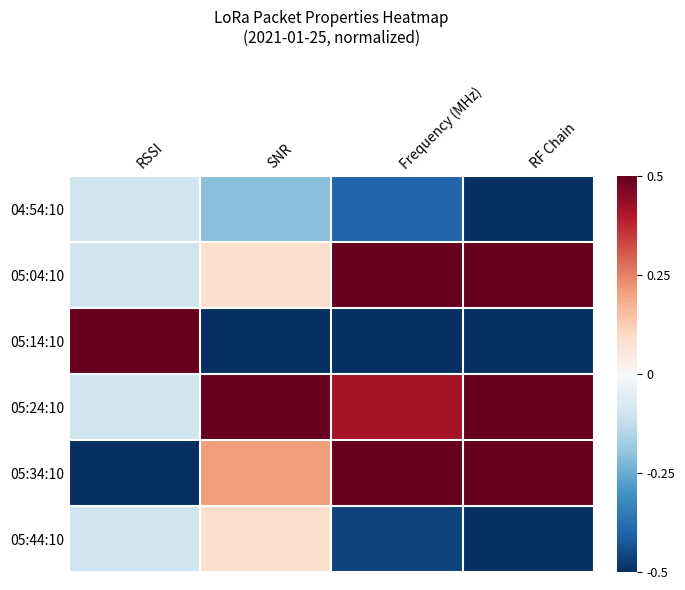

Reading right to left, list all the values displayed in this chart.

04:54:10: RF Chain=-0.5	Frequency (MHz)=-0.4	SNR=-0.2	RSSI=-0.1
05:04:10: RF Chain=0.5	Frequency (MHz)=0.5	SNR=0.1	RSSI=-0.1
05:14:10: RF Chain=-0.5	Frequency (MHz)=-0.5	SNR=-0.5	RSSI=0.5
05:24:10: RF Chain=0.5	Frequency (MHz)=0.4	SNR=0.5	RSSI=-0.1
05:34:10: RF Chain=0.5	Frequency (MHz)=0.5	SNR=0.2	RSSI=-0.5
05:44:10: RF Chain=-0.5	Frequency (MHz)=-0.5	SNR=0.1	RSSI=-0.1